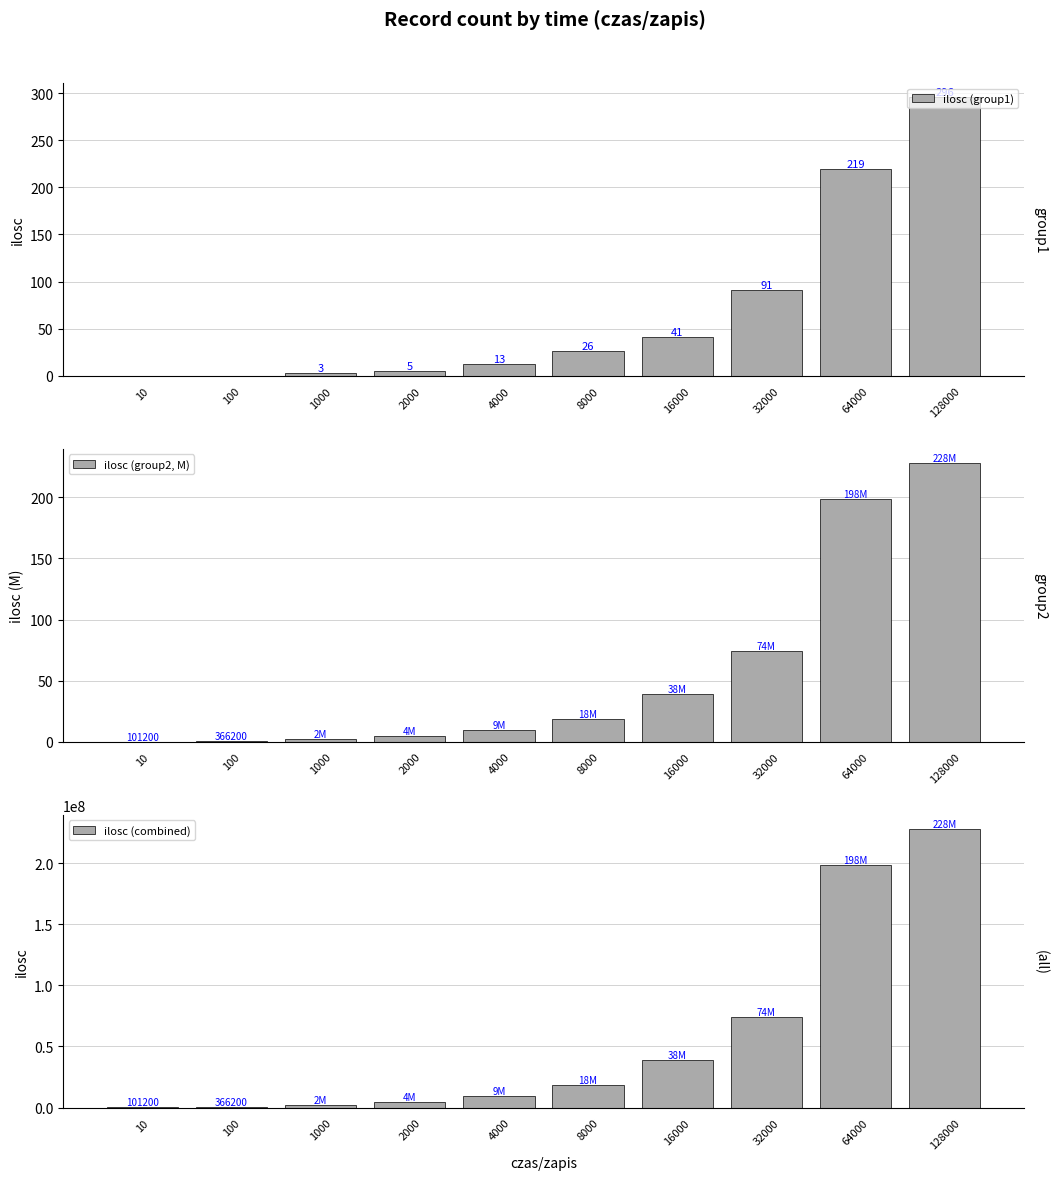

Which category has the highest value across all series?

128000